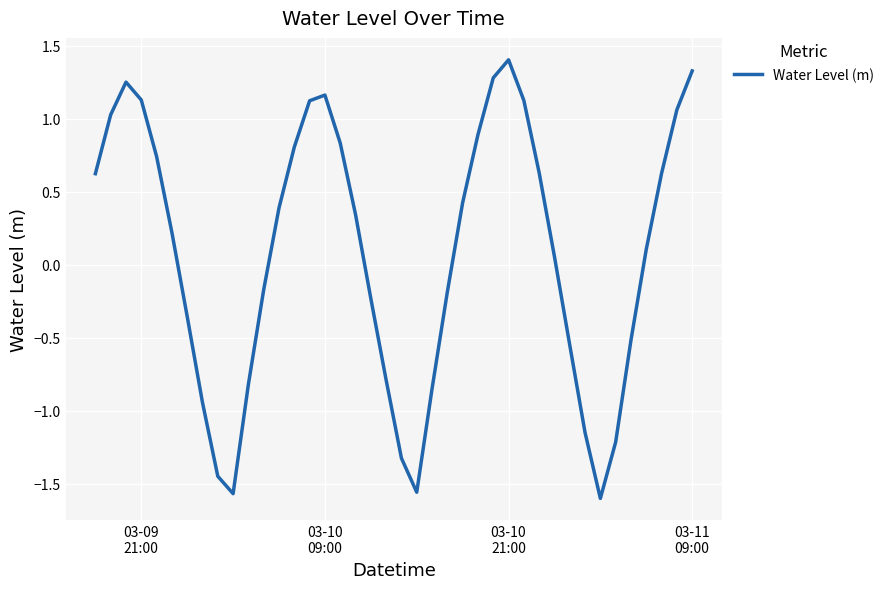

What is the difference between the maximum and minimum values?

3.0